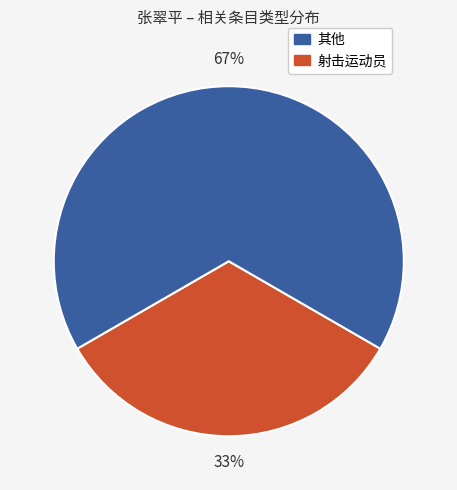

How many segments does this pie chart have?

2